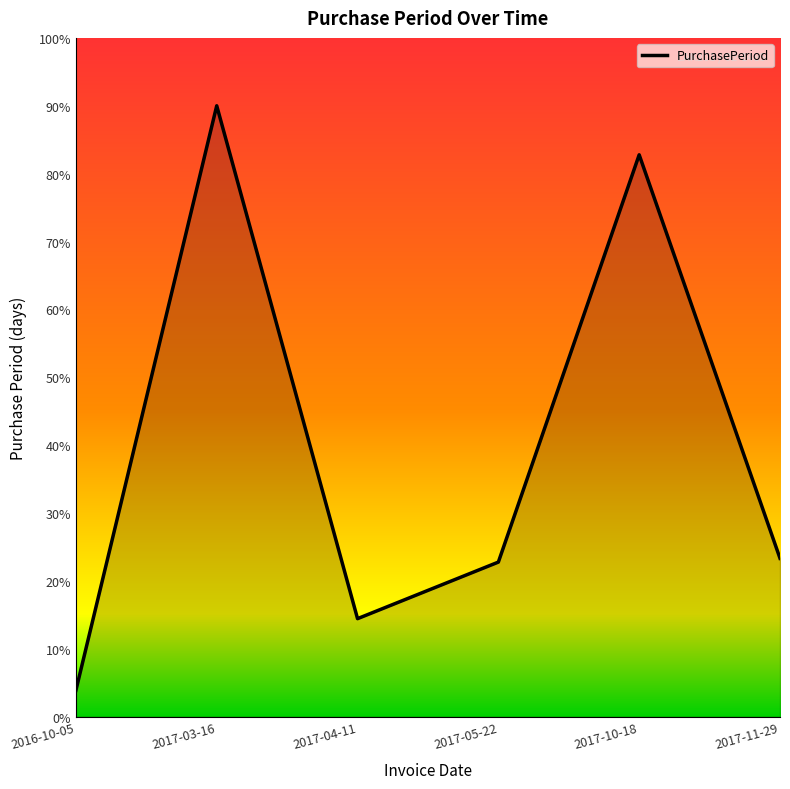

Does the chart display data point markers on the line(s)?

No